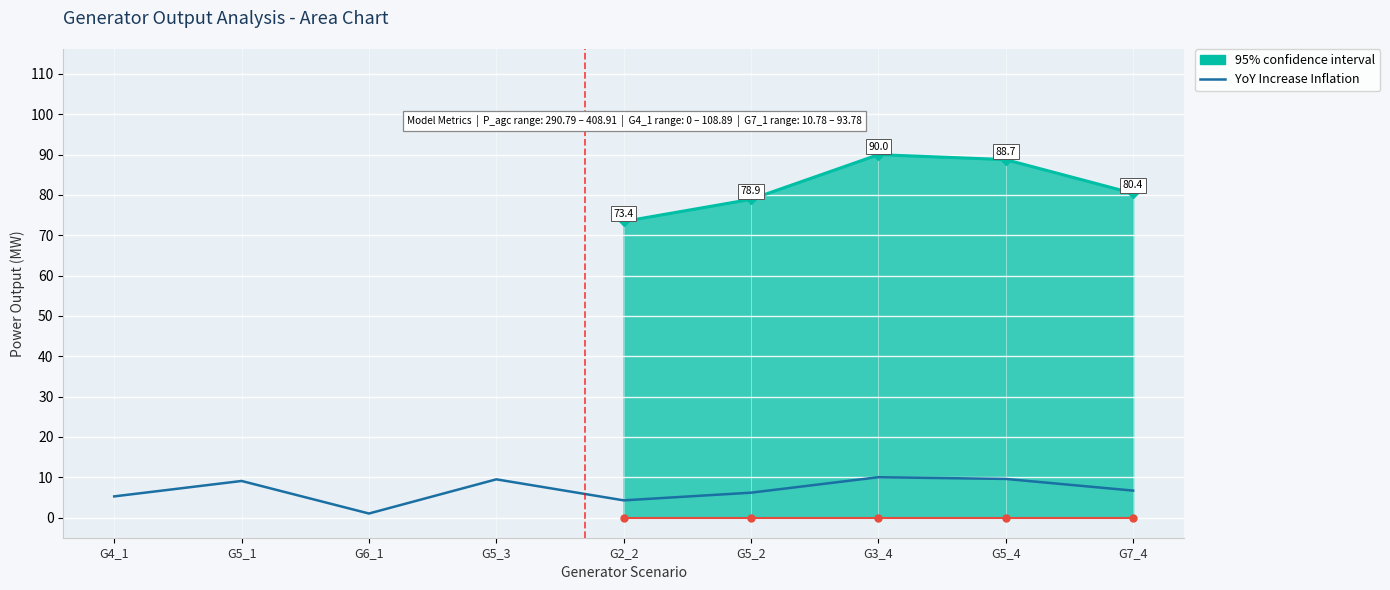

What is the minimum value shown in the chart?

1.0